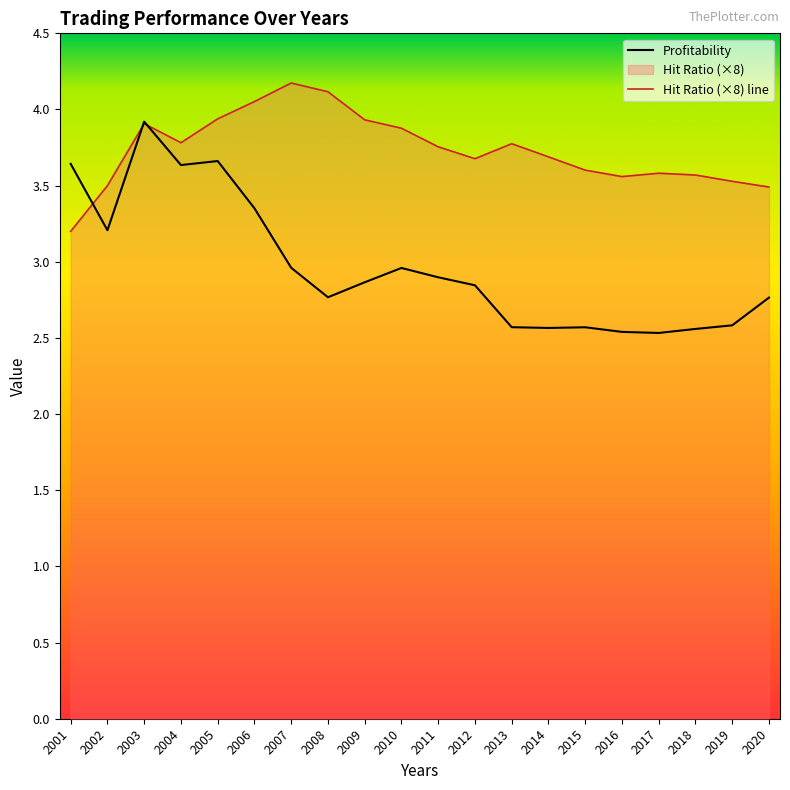

How many series are shown in this chart?

2